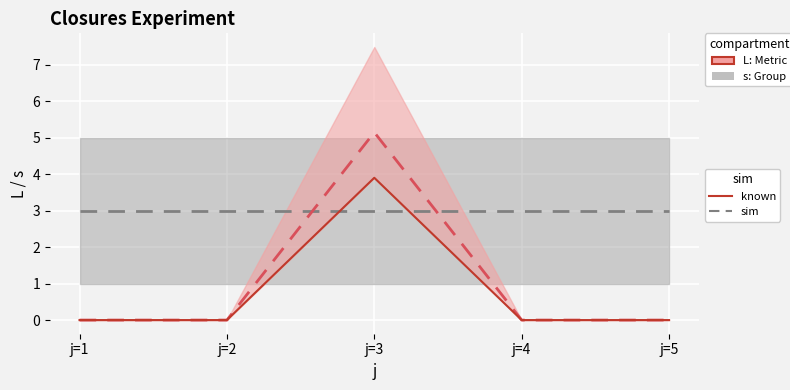

Count the number of categories in the chart.

5